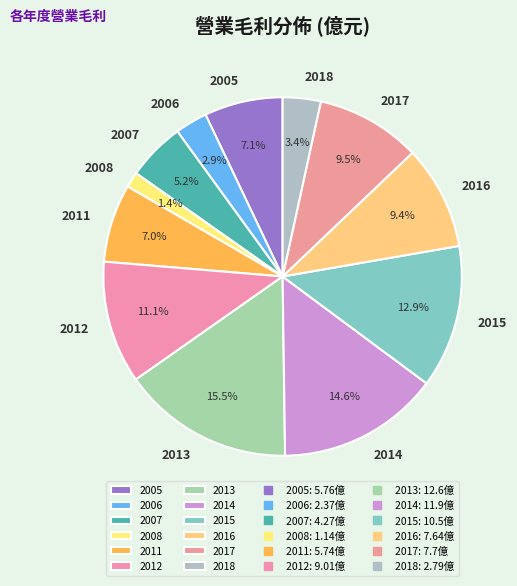

Count the number of slices in the pie.

12